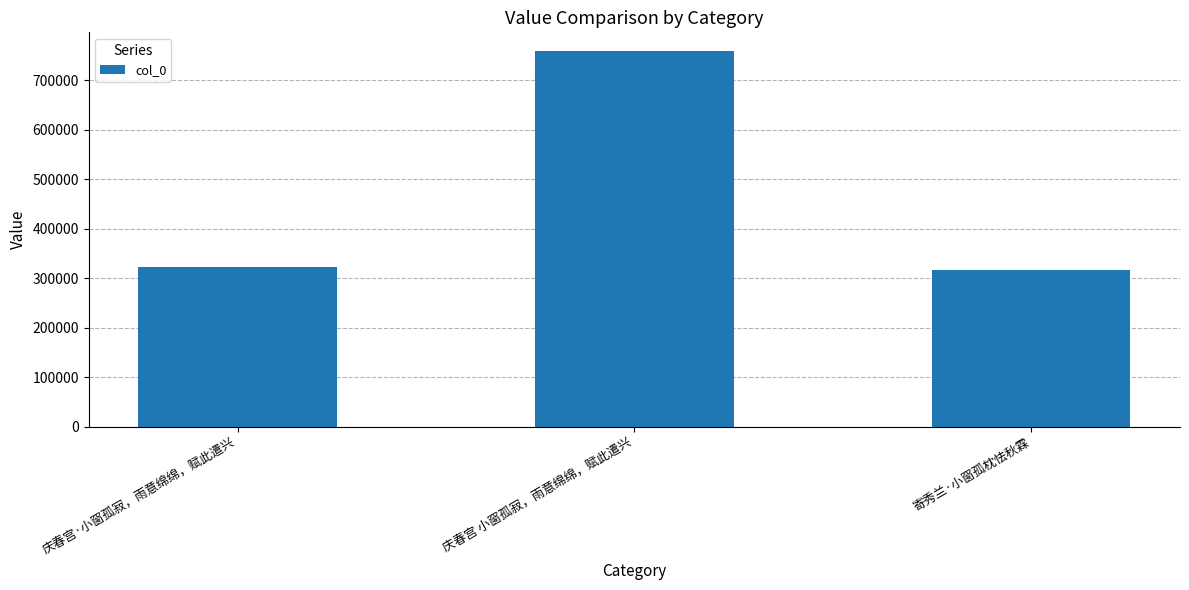

Is it true that the value at 寄秀兰·小窗孤枕怯秋霖 is 317431?

True